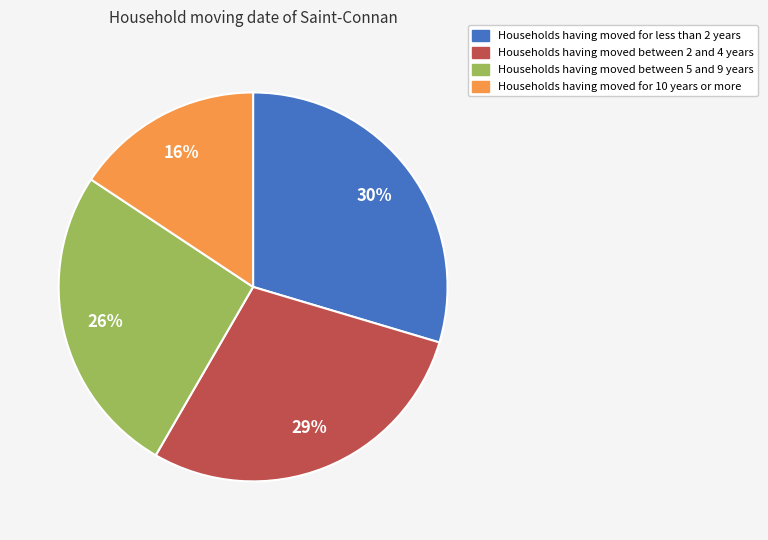

Rank the categories by value from highest to lowest.

Households having moved for less than 2 years, Households having moved between 2 and 4 years, Households having moved between 5 and 9 years, Households having moved for 10 years or more